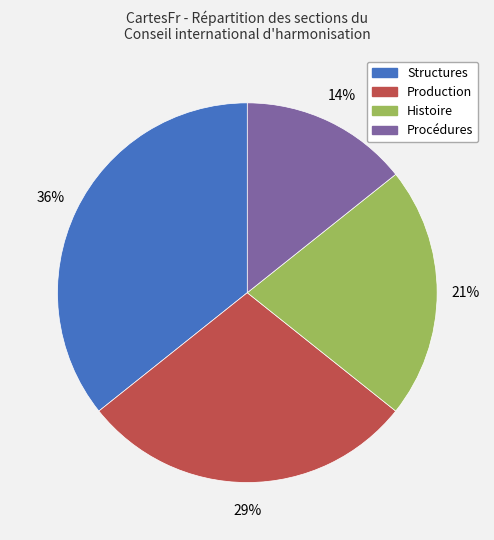

The Histoire slice represents 8% of the pie. True or false?

False